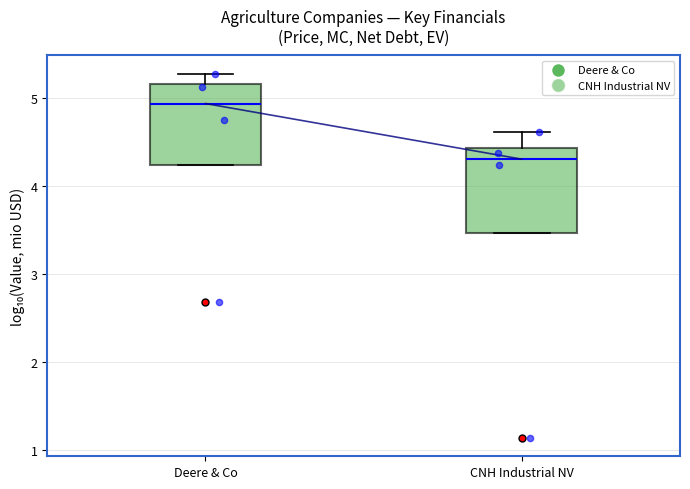

Where is the lower edge of the box for CNH Industrial NV on the y-axis? The values are not printed on the chart, so give them approximately, as read against the axis.

3.5